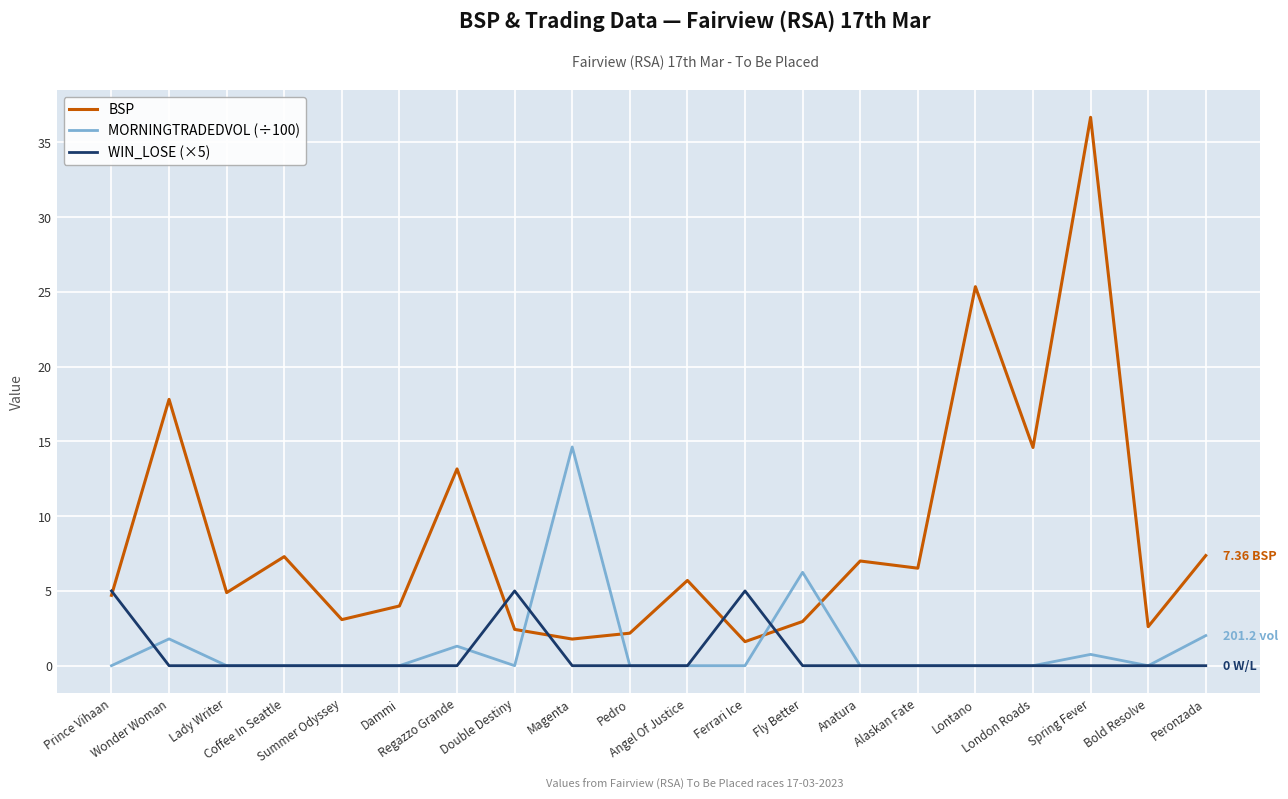

True or false: BSP and MORNINGTRADEDVOL (÷100) cross at least once.

True